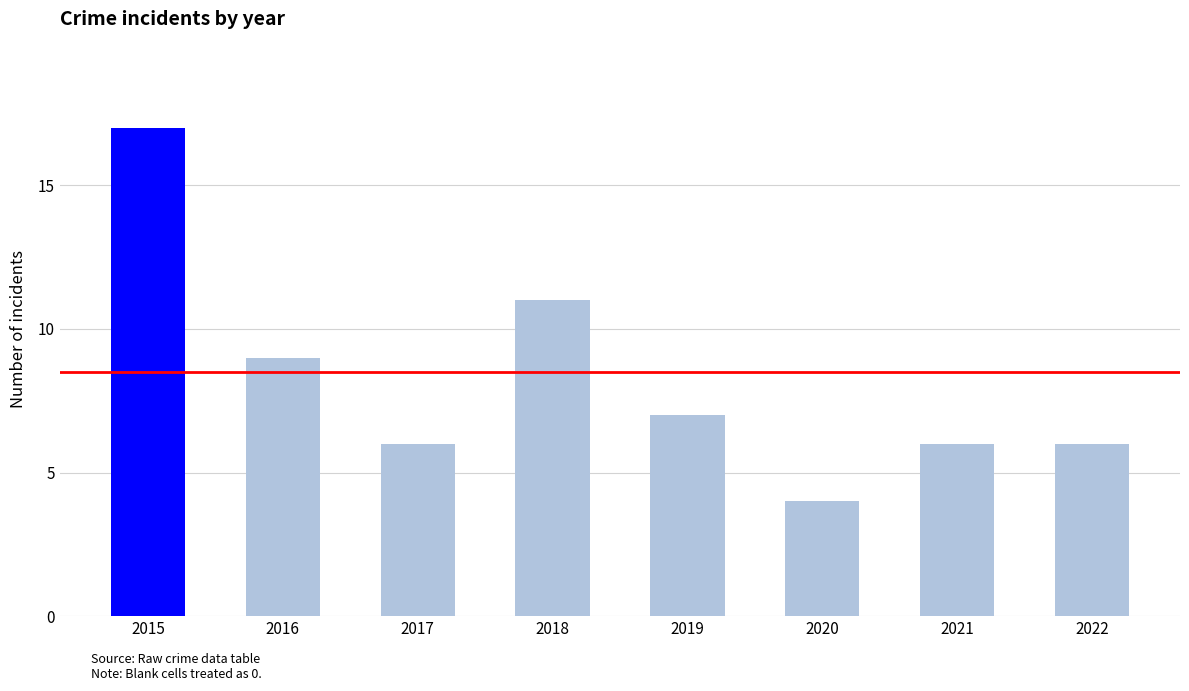

Does the chart contain stacked bars?

No